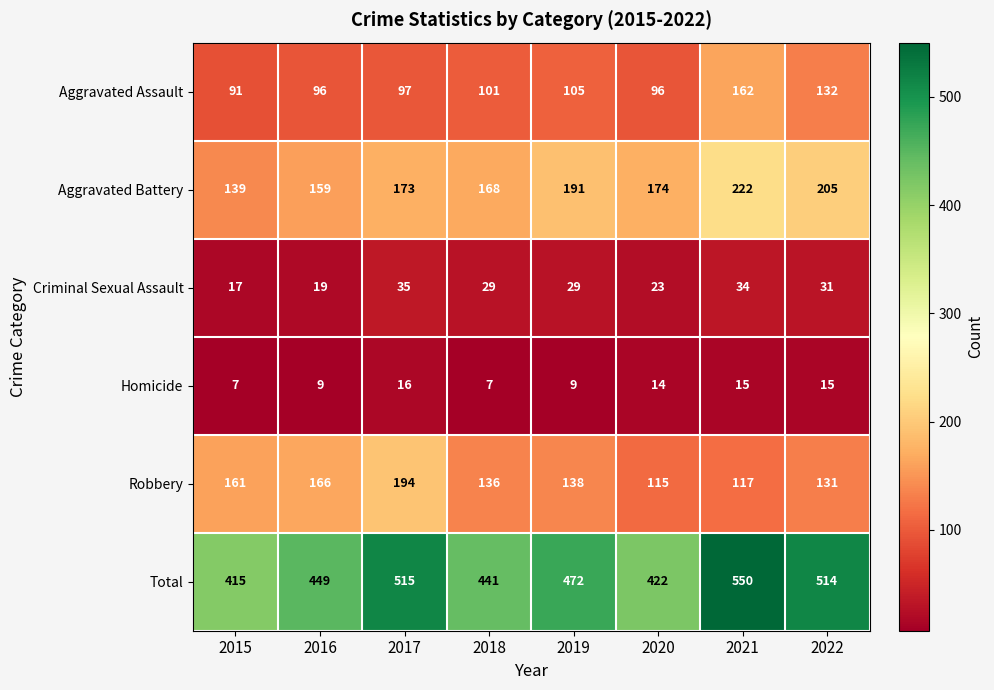

Which series has the largest range (max minus min)?

Total